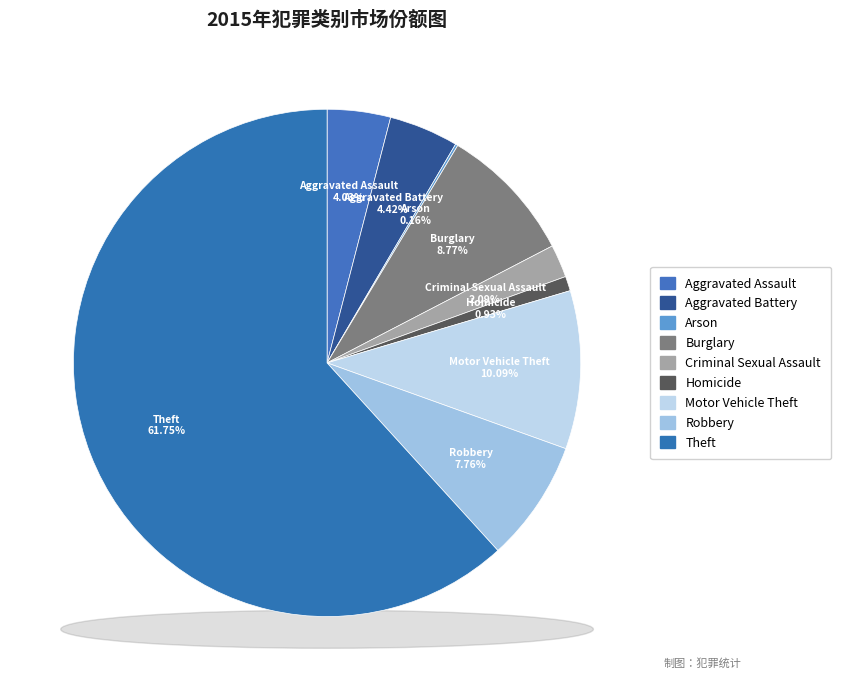

Between Arson and Aggravated Assault, which is larger?

Aggravated Assault